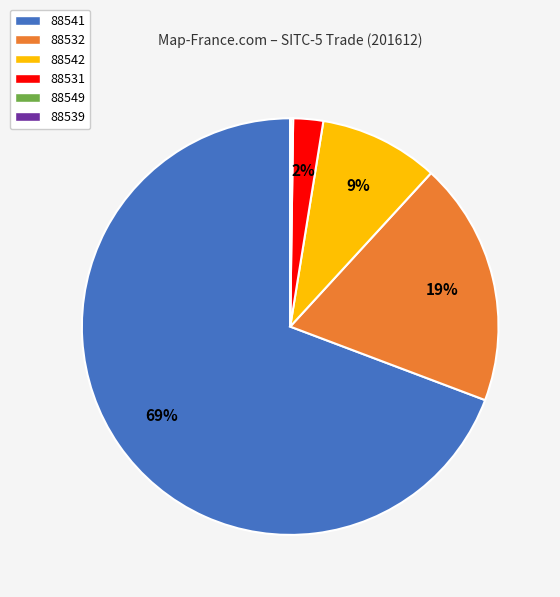

Which category has the biggest portion of the pie?

88541